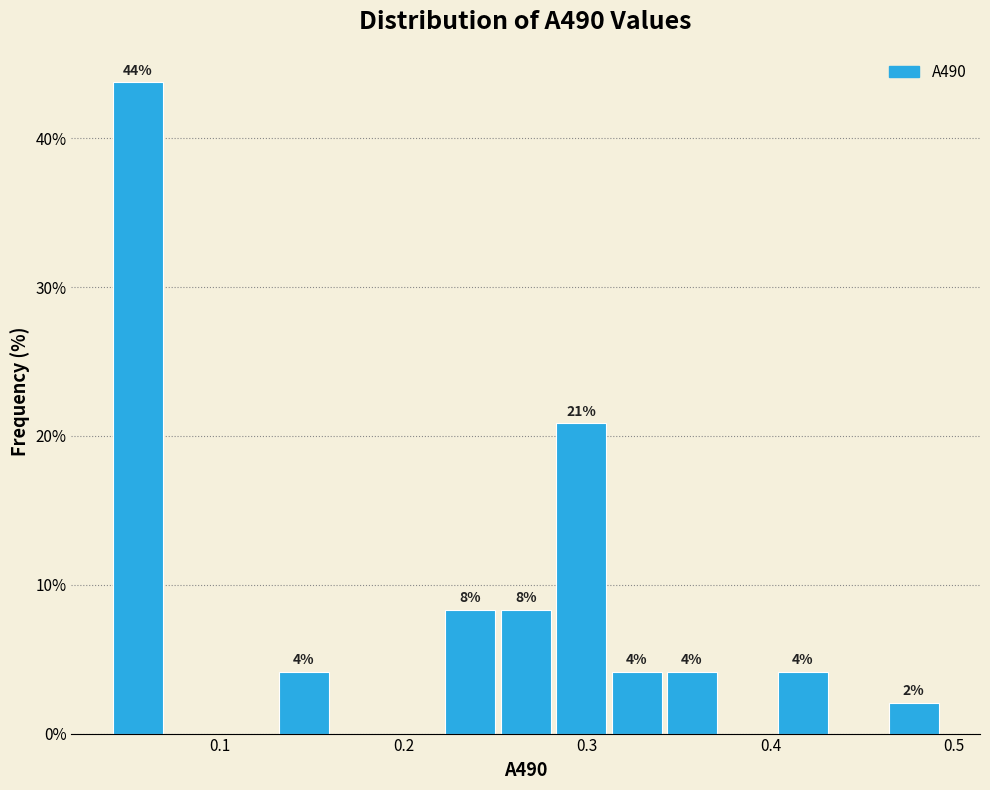

Read against the x-axis, roughly where is the centre of the tallest bar?

0.06